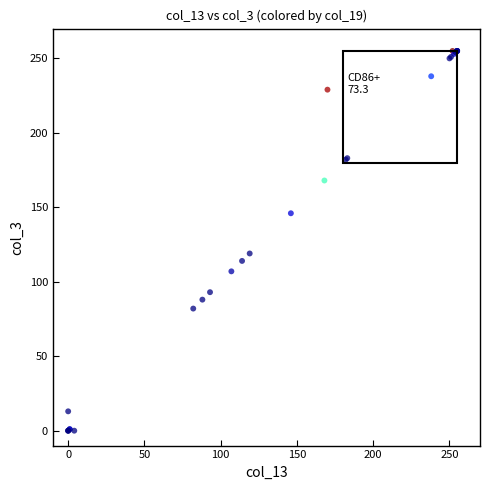

What Y value in the scatter plot is closest to 127?

119